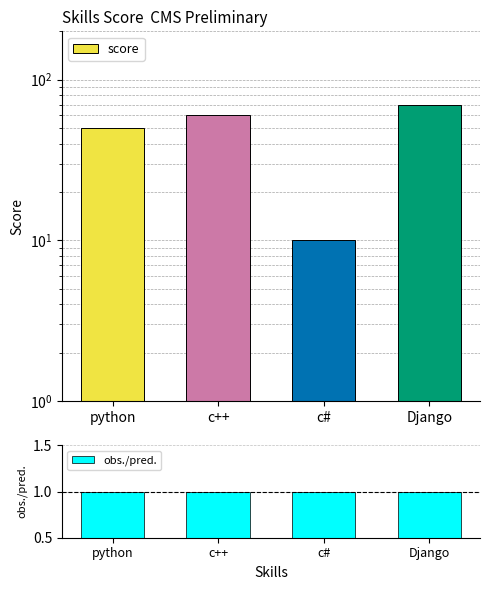

What is the label of the 3rd bar from the right?

c++